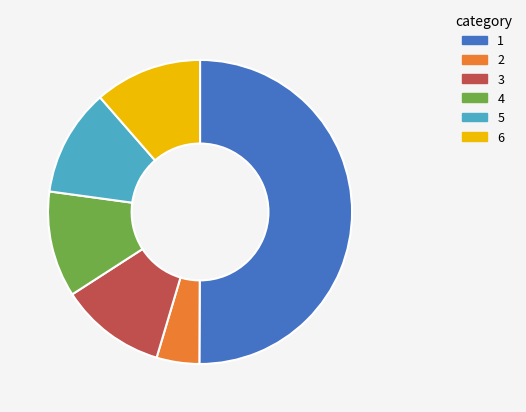

How many slices are in this pie chart?

6